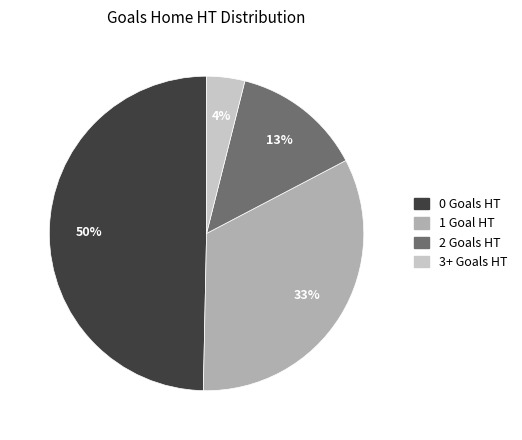

What is the ratio of the value at 1 Goal HT to the value at 0 Goals HT?

0.7